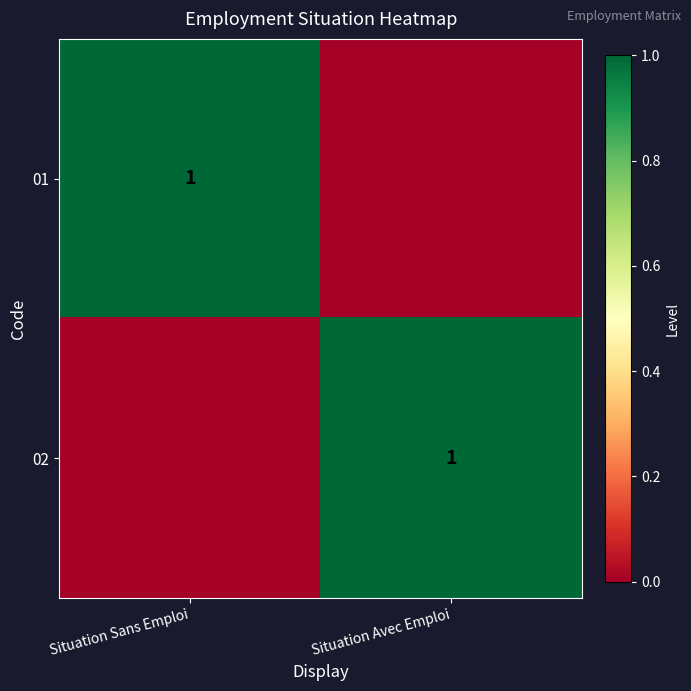

At how many categories does at least one series exceed 0?

2